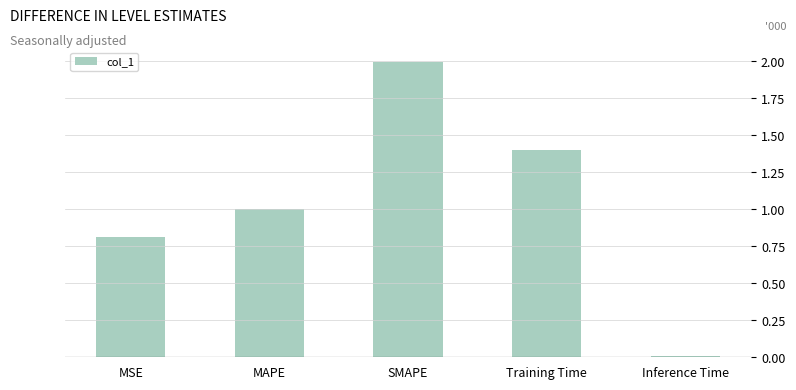

At which category does the chart reach its minimum across all series?

Inference Time